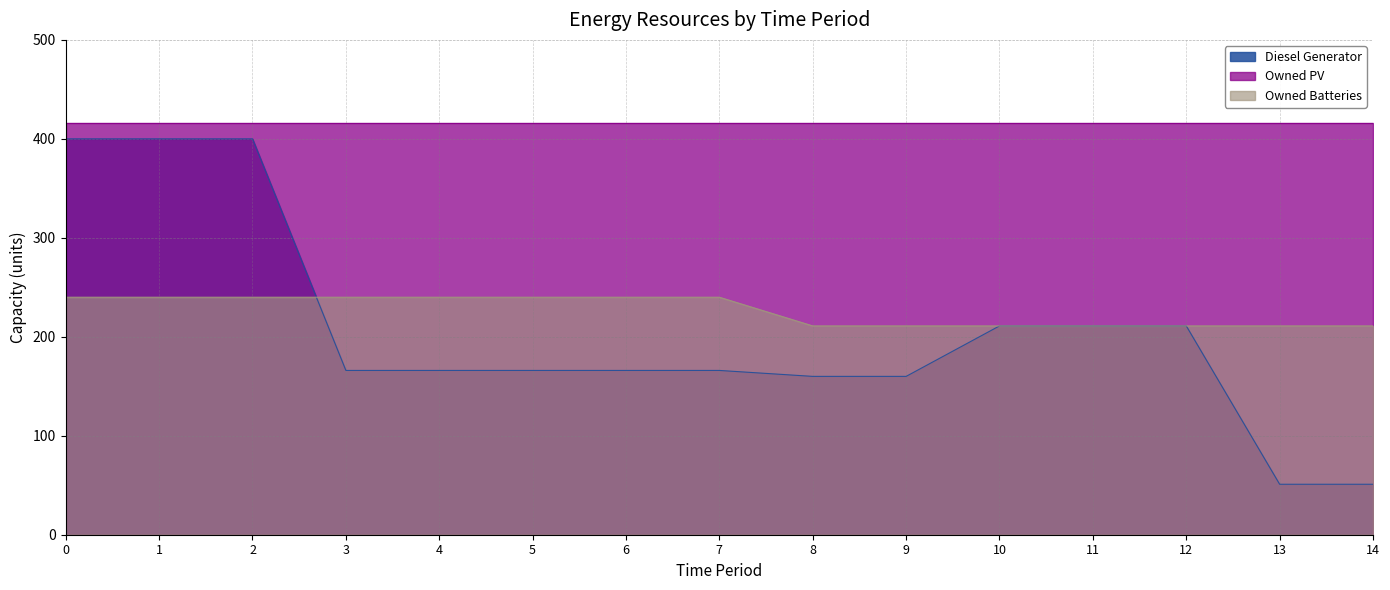

What is the smallest value displayed?

51